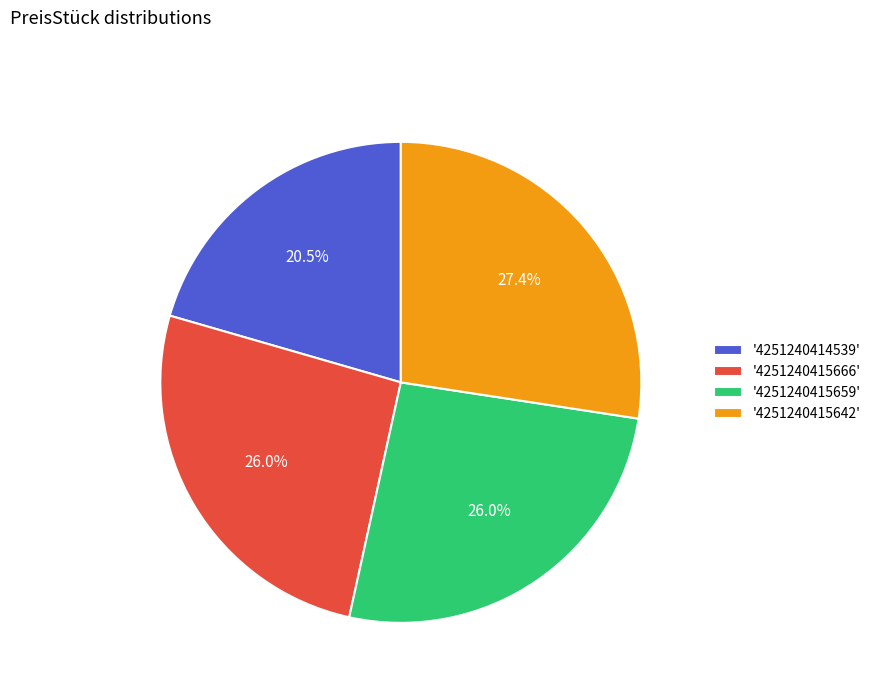

To the nearest percent, what is the average slice percentage?

25%